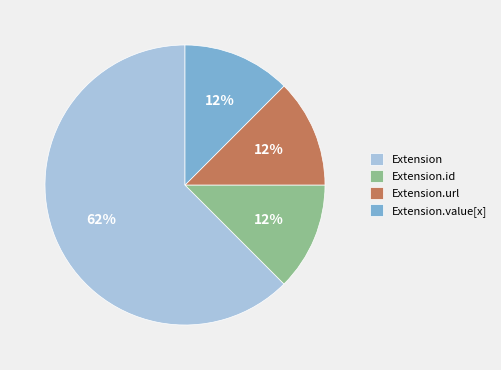

How many segments does this pie chart have?

4